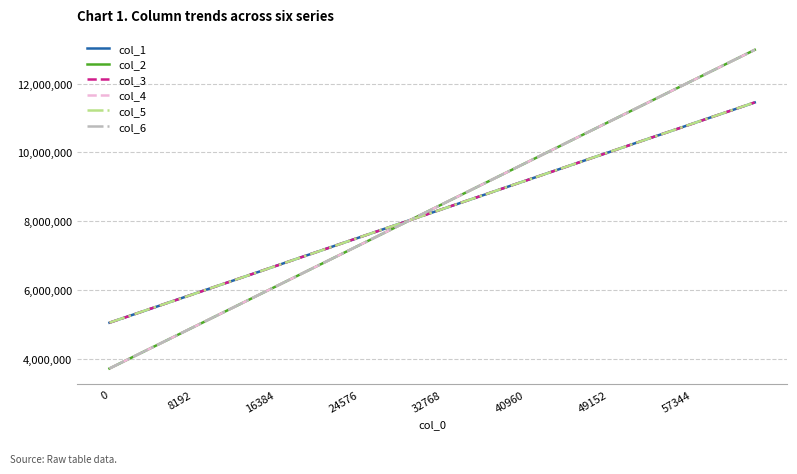

Which series has the widest spread of values?

col_2